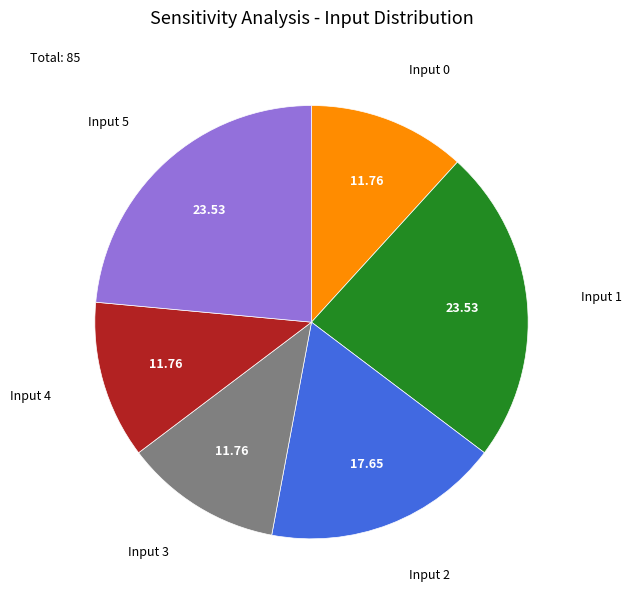

Between Input 2 and Input 5, which is larger?

Input 5